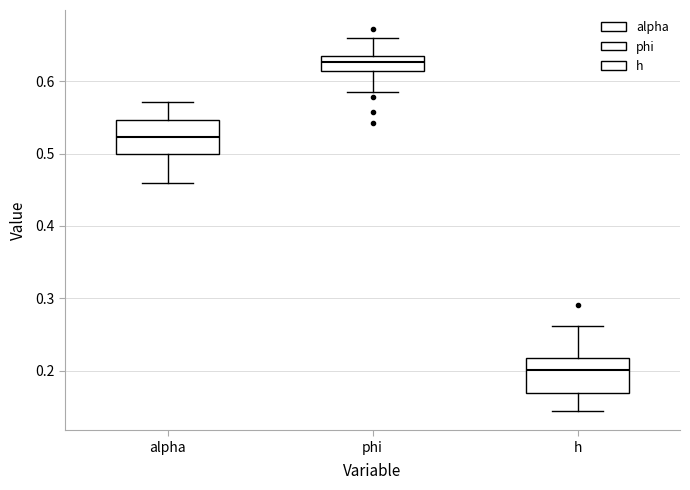

Which box's median line is the lowest?

h